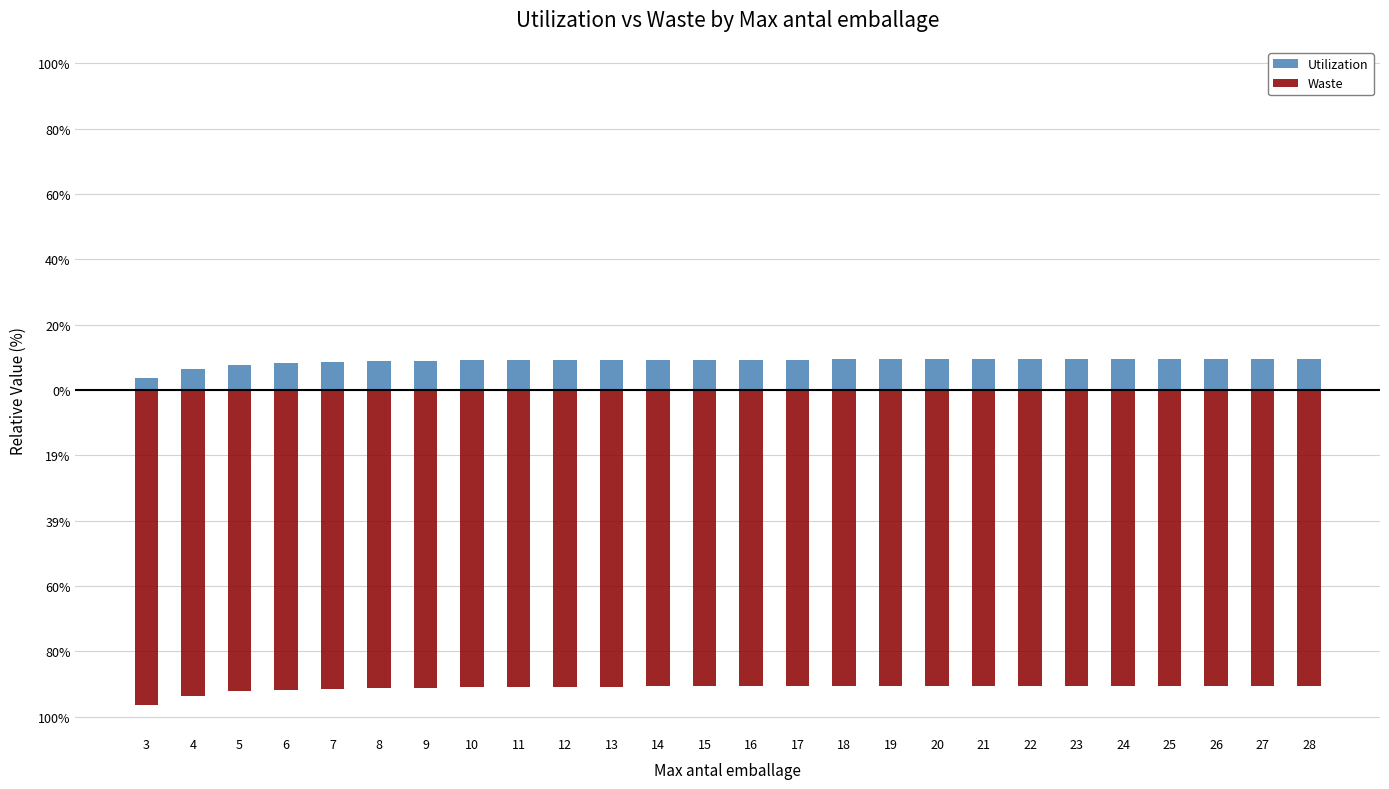

Does the chart contain any negative values?

Yes